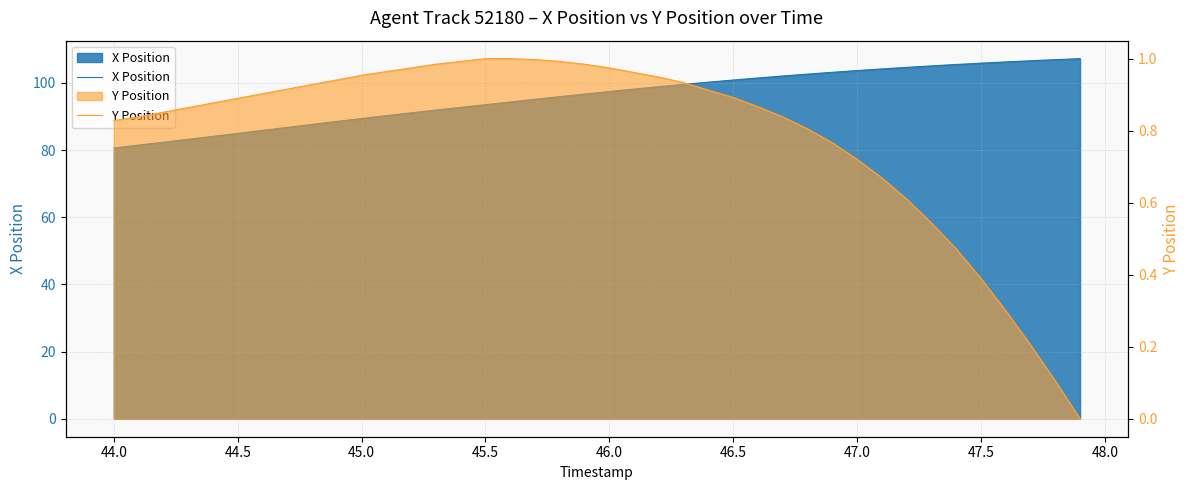

List the series in order of their overall mean, highest first.

X Position, Y Position